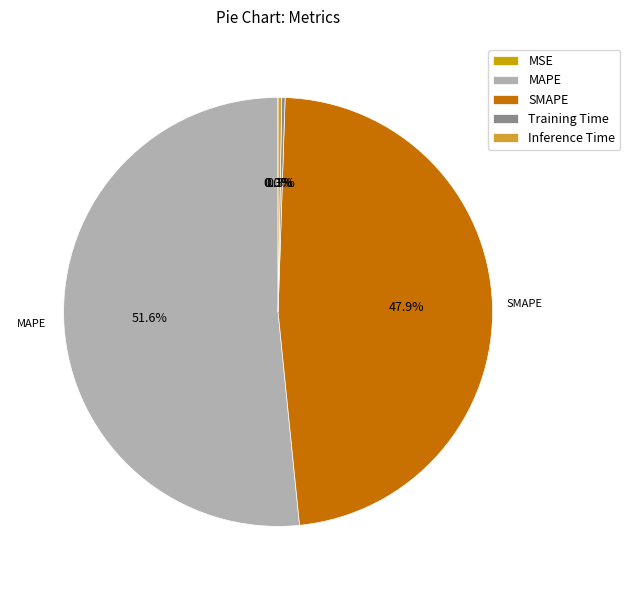

Which slice is the largest?

MAPE